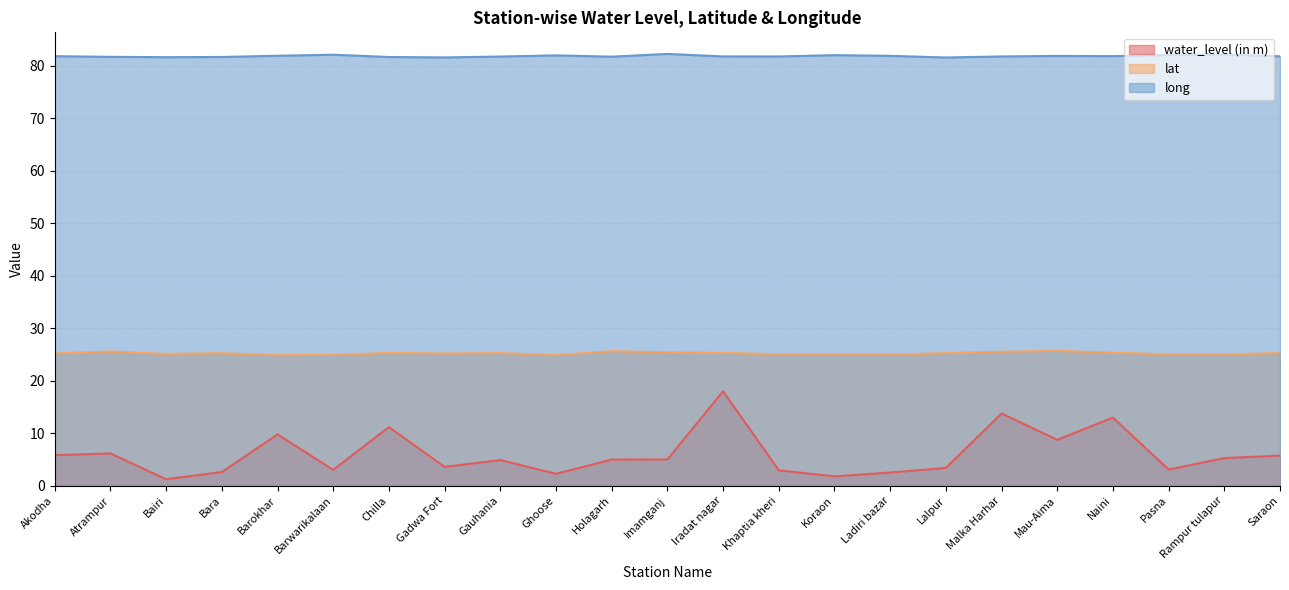

What is the maximum value for long?

82.3